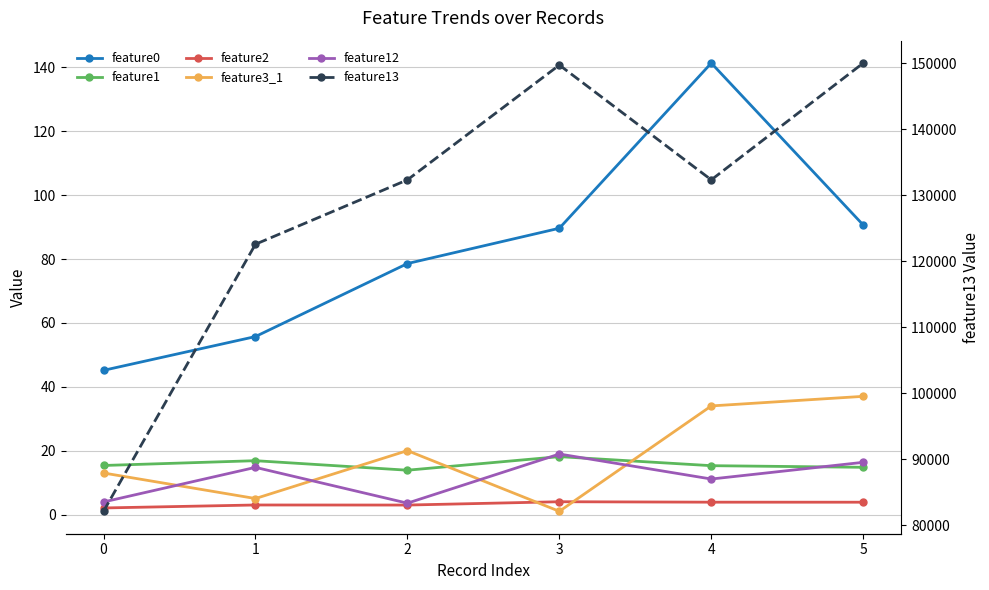

True or false: feature1 has a value of 25.8 at 1.

False